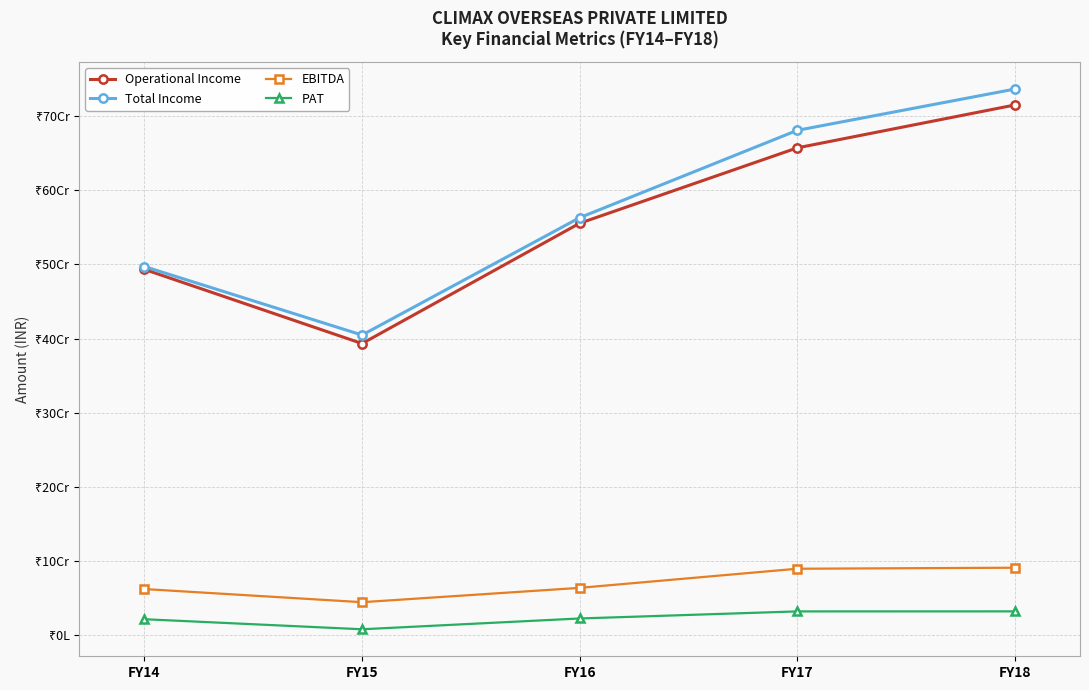

True or false: EBITDA and Total Income cross at least once.

False